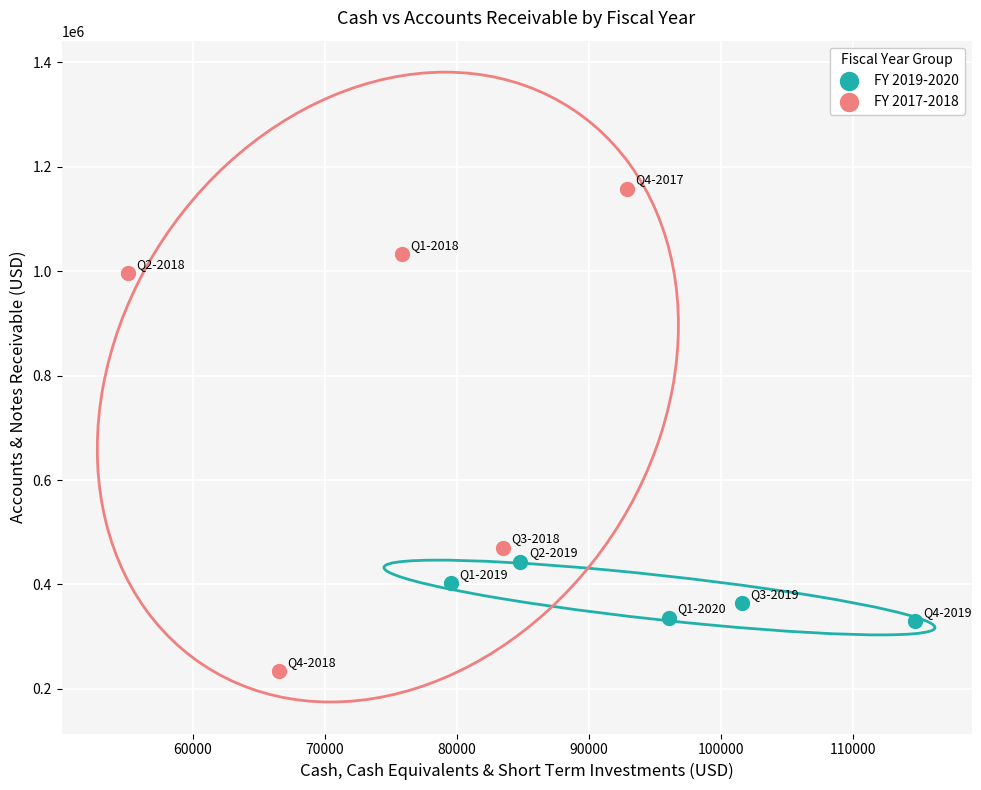

Which series reaches the minimum Y coordinate?

FY 2017-2018